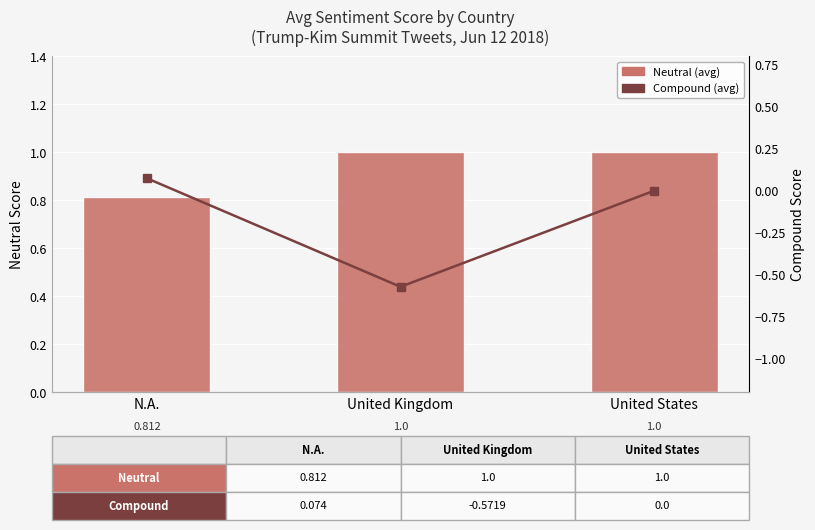

What are all the series names shown in the legend?

Neutral (avg), Compound (avg)